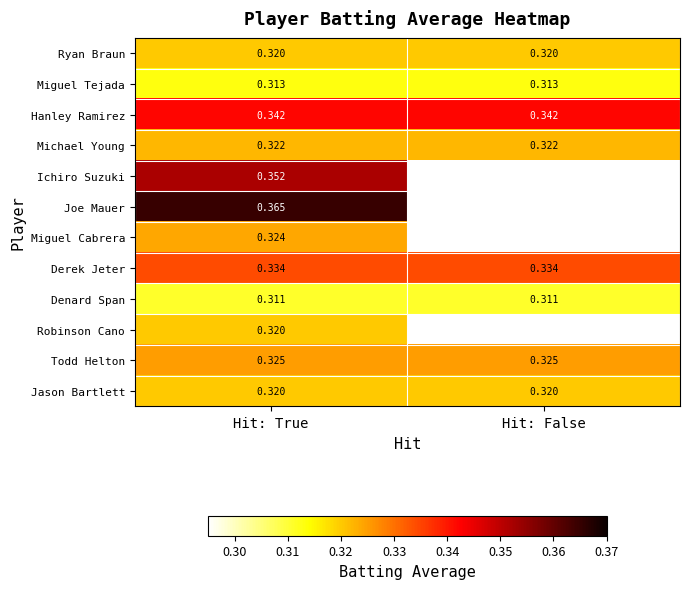

At which category does the chart reach its minimum across all series?

Hit: False